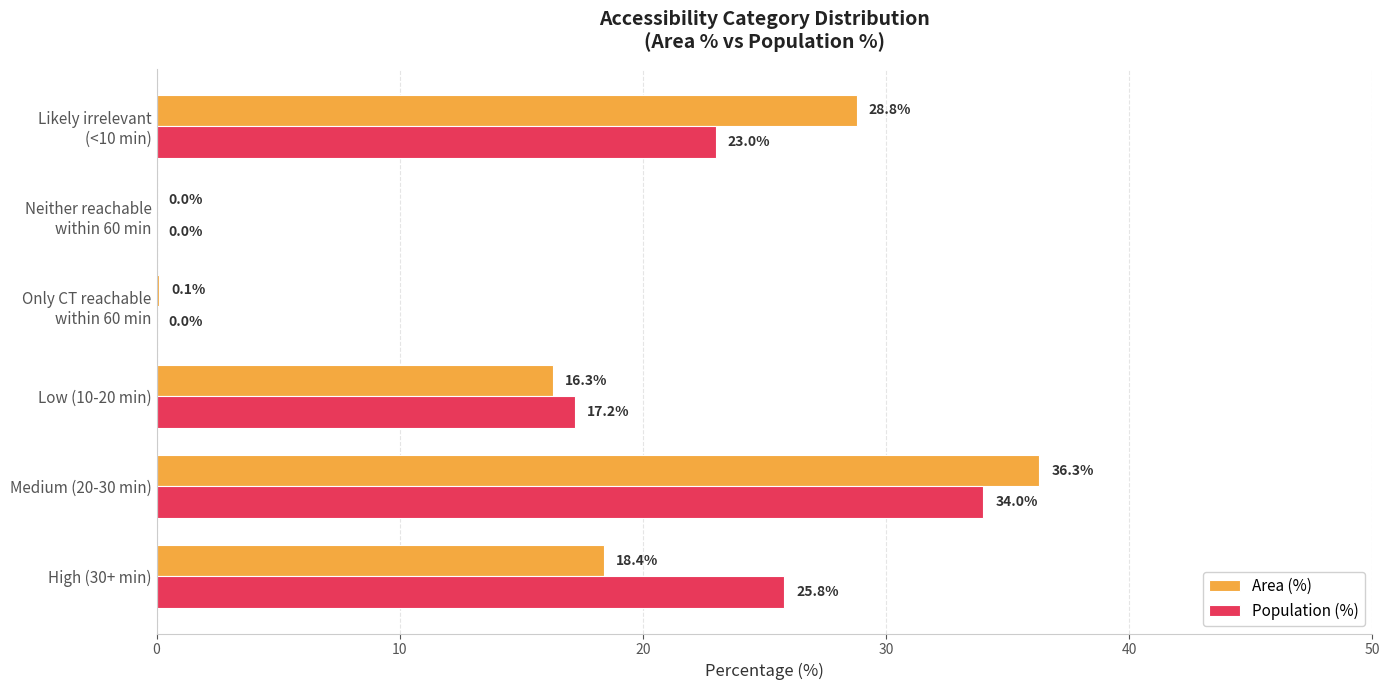

What is the sum of all Population (%) values?

100.0